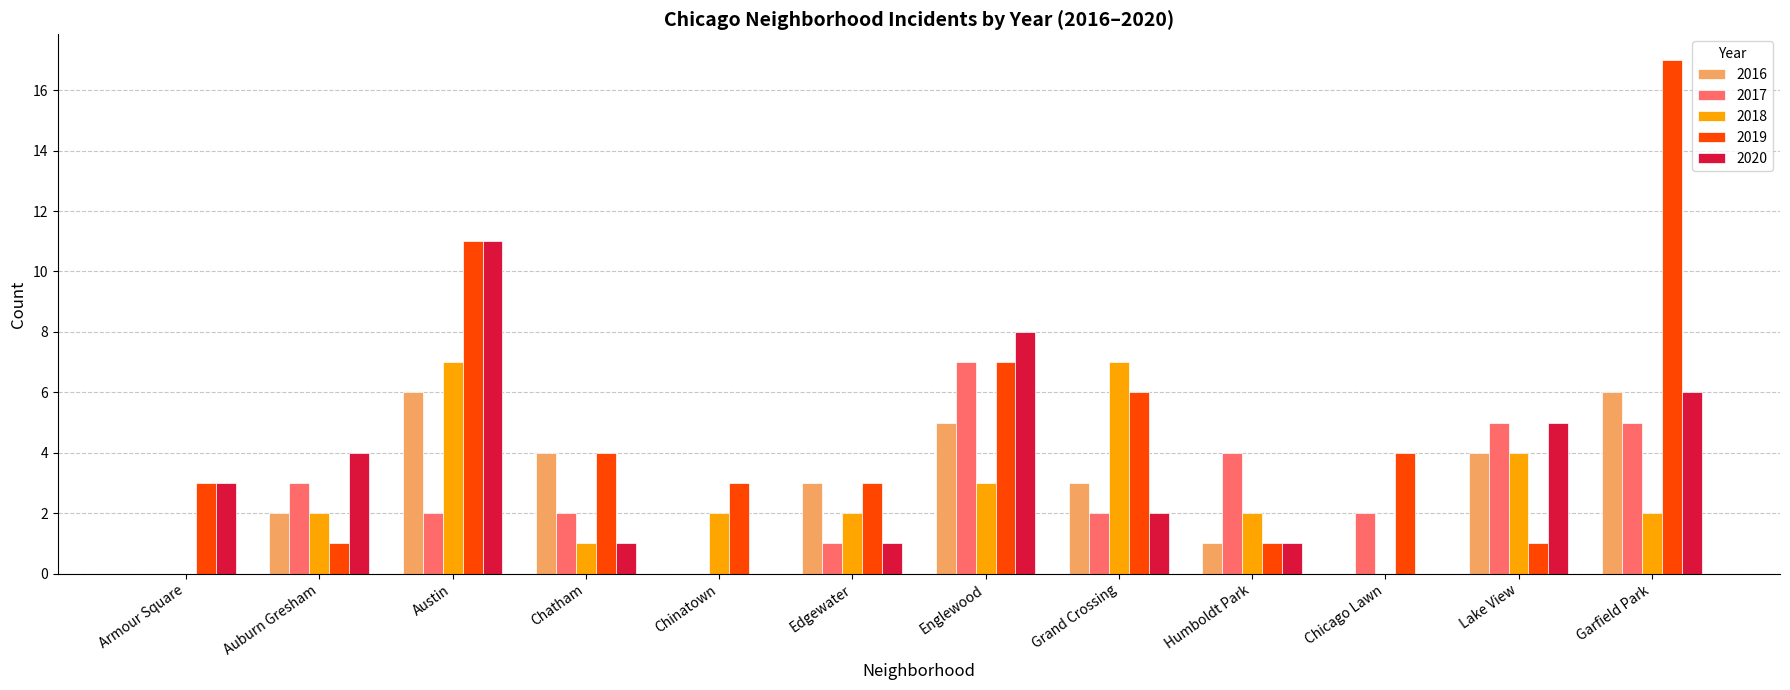

What are all the series names shown in the legend?

2016, 2017, 2018, 2019, 2020